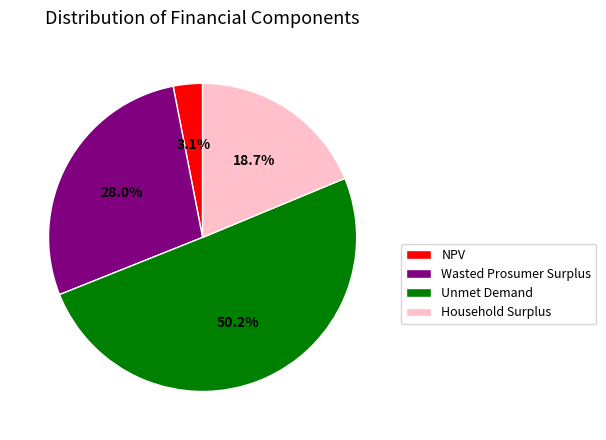

Which has a higher value, Household Surplus or Wasted Prosumer Surplus?

Wasted Prosumer Surplus